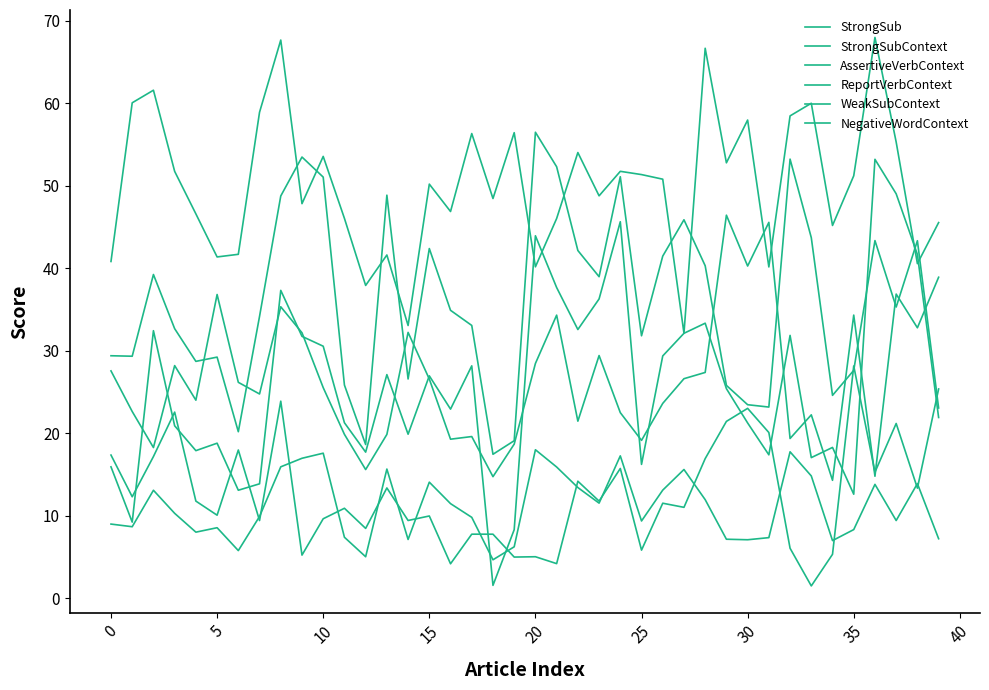

In StrongSub, how many points are higher than both neighbors (excluding endpoints)?

11